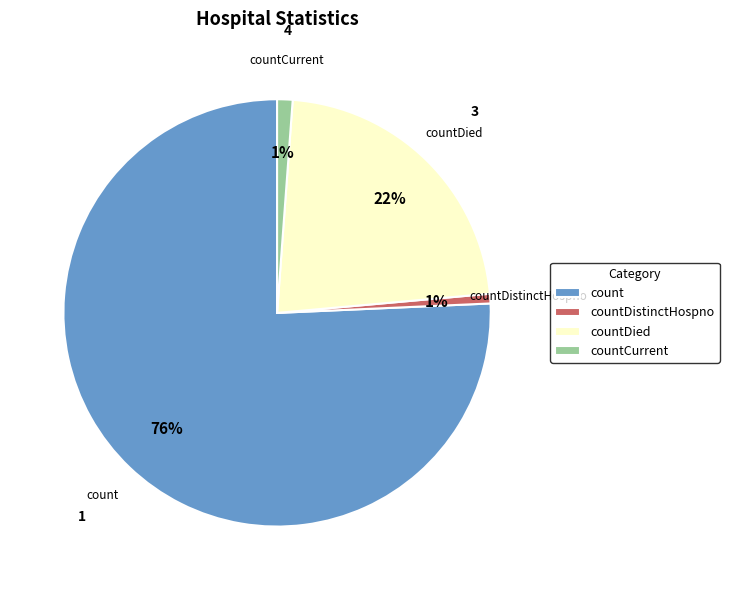

How many slices are in this pie chart?

4